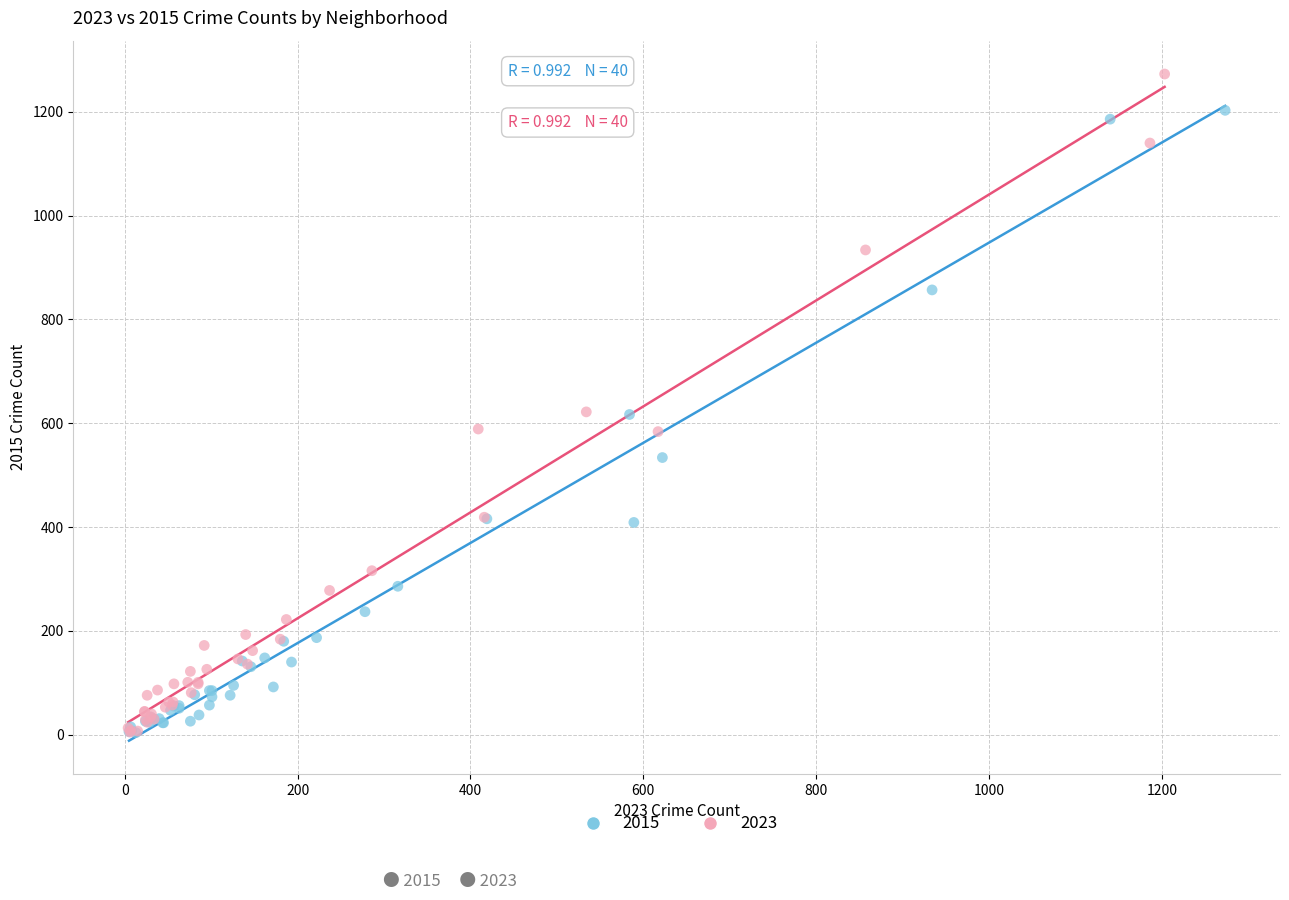

Which series reaches the maximum Y coordinate?

2023